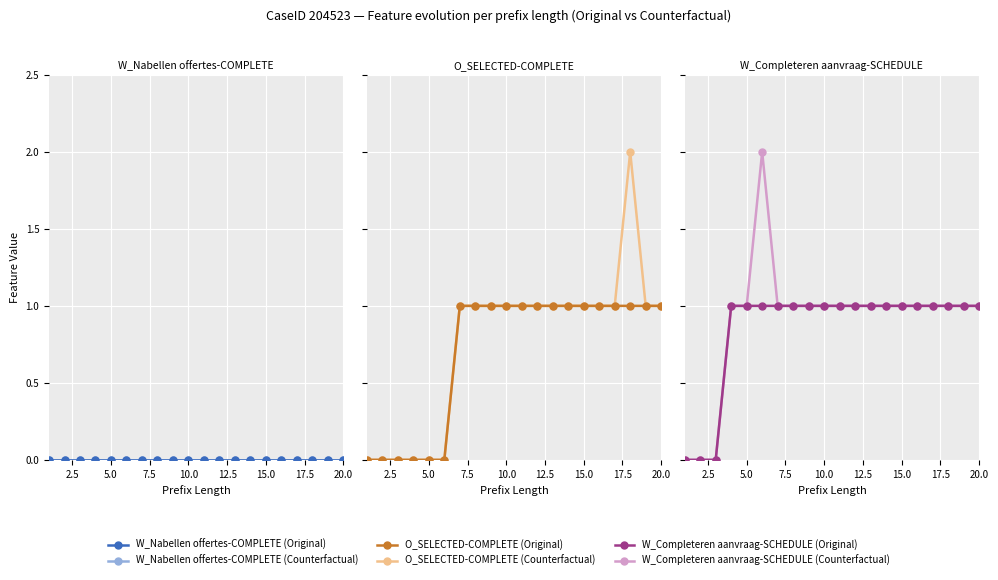

True or false: O_SELECTED-COMPLETE (Original) and O_SELECTED-COMPLETE (Counterfactual) cross at least once.

False